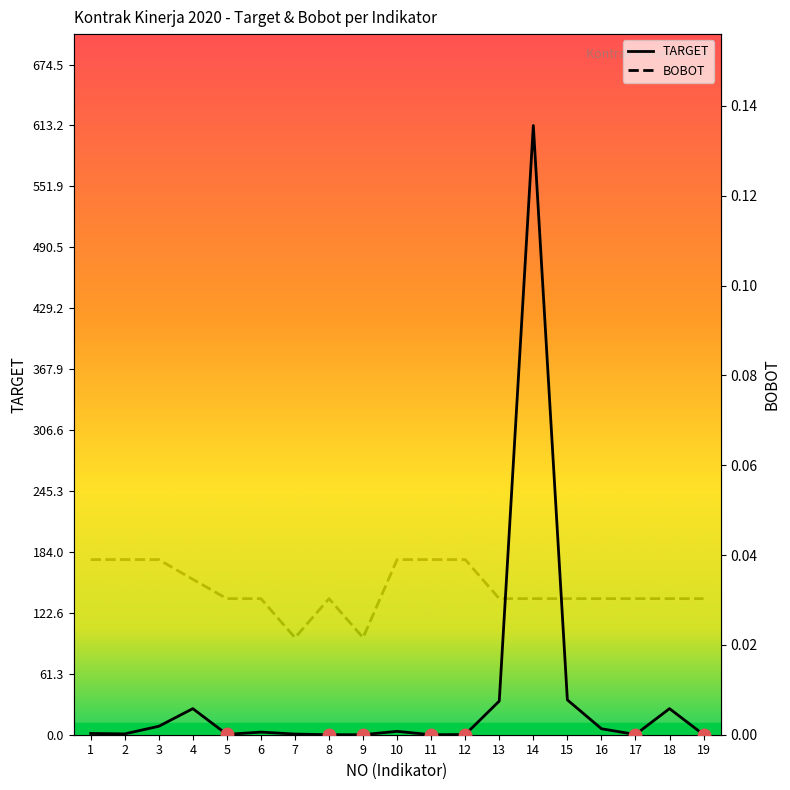

Which series has the largest total across all categories?

TARGET